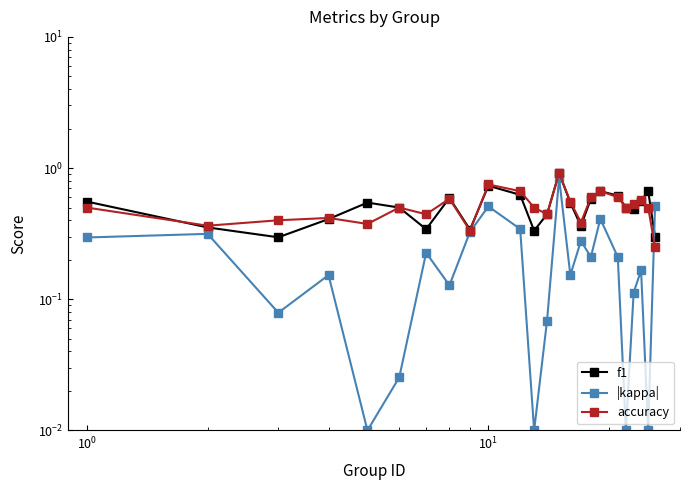

Which series has the largest range (max minus min)?

|kappa|